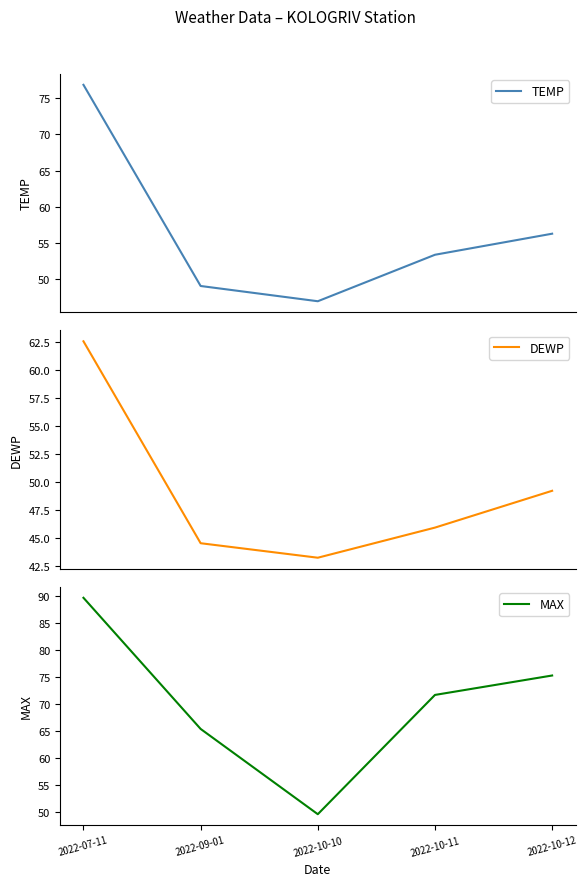

What is the label of the 3rd point from the right?

2022-10-10